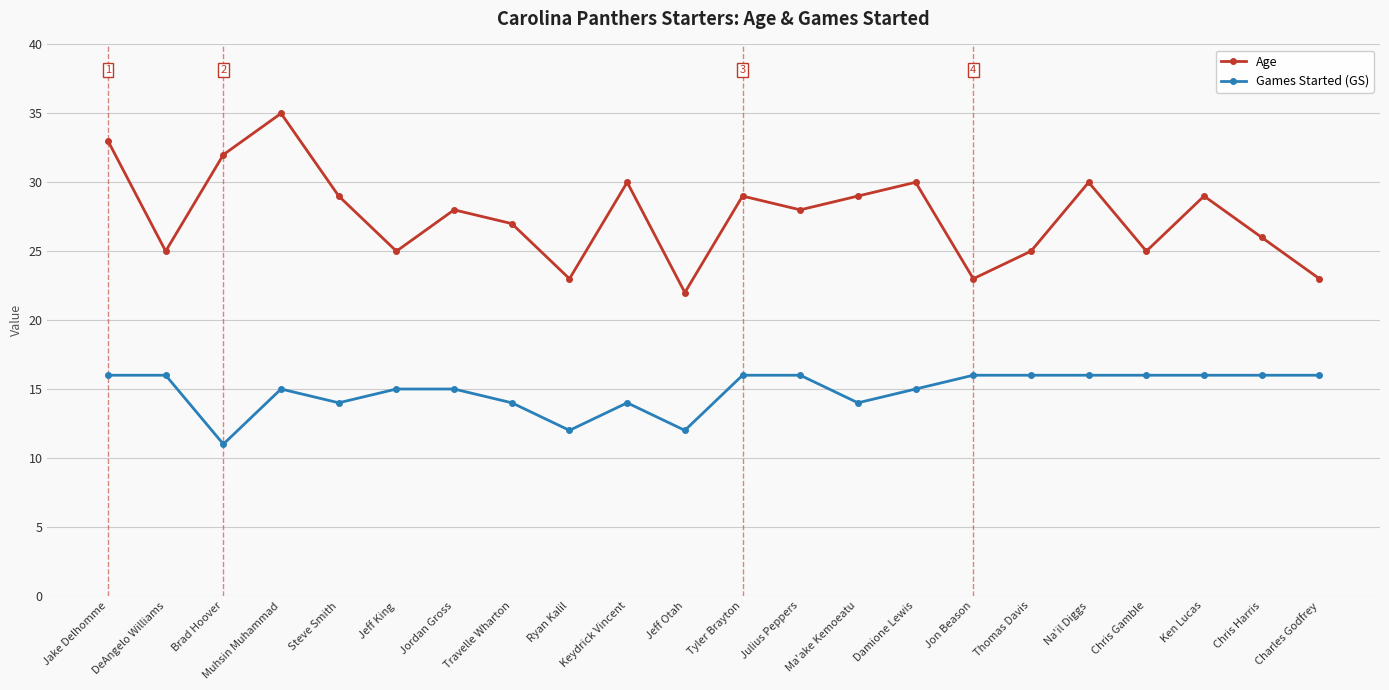

What is the label of the 2nd point from the right?

Chris Harris